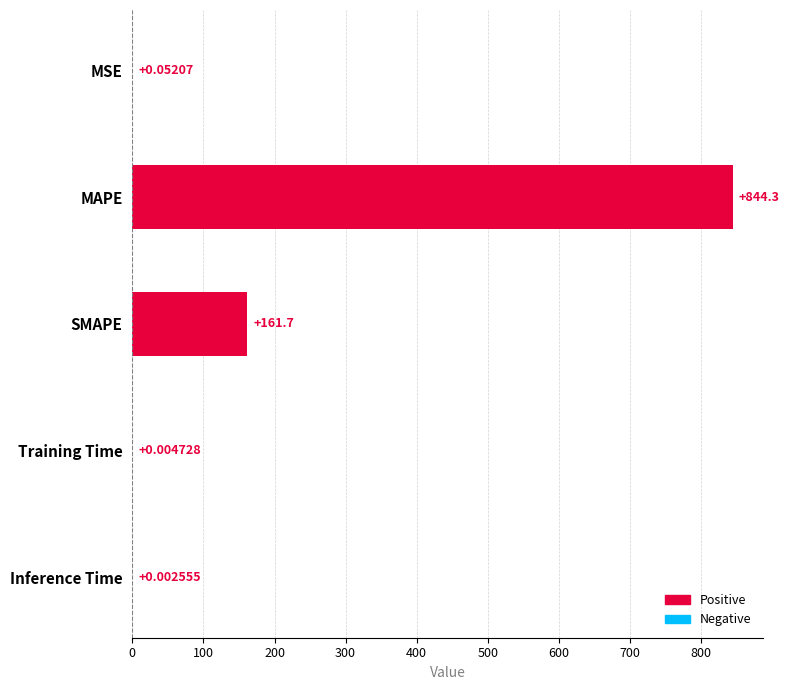

Between SMAPE and MAPE, which is larger?

MAPE